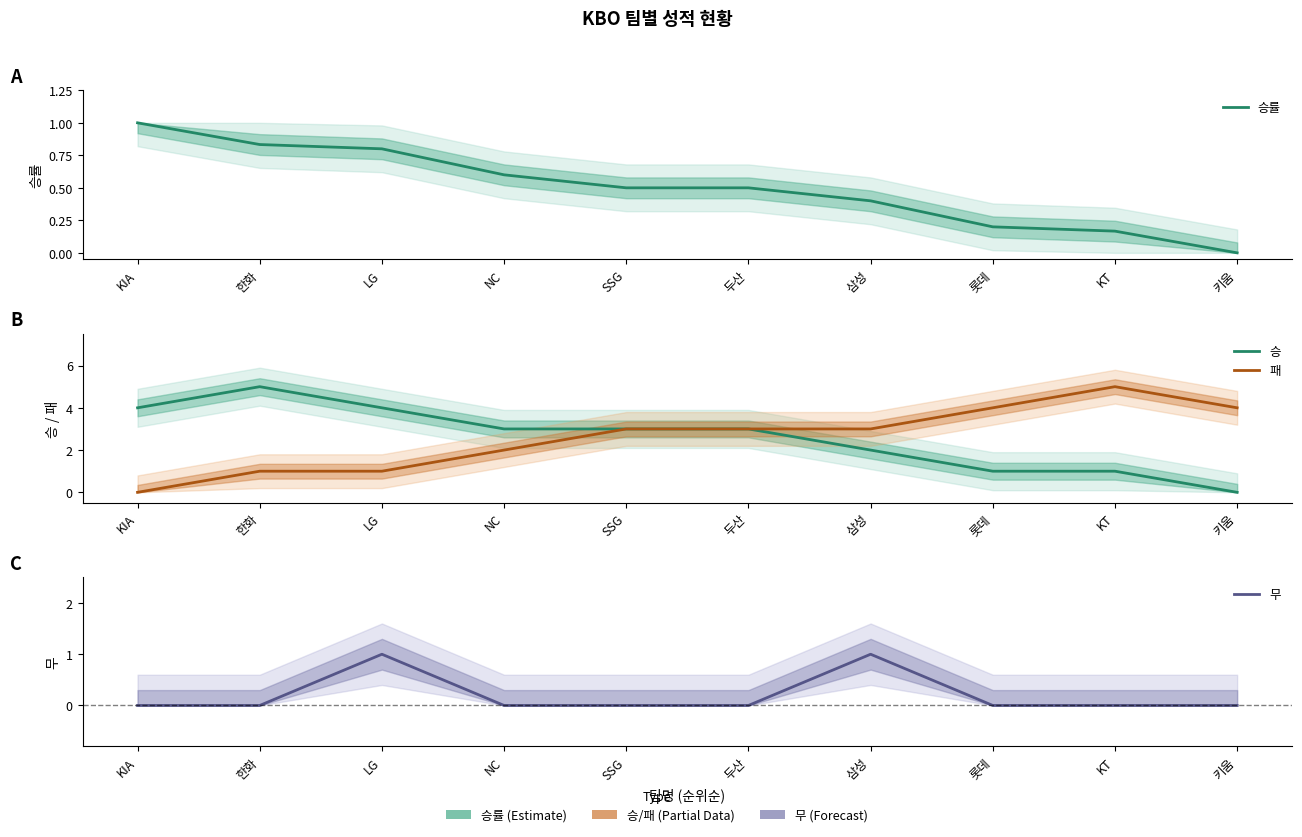

Is it true that 패 equals 5.2 at SSG?

False